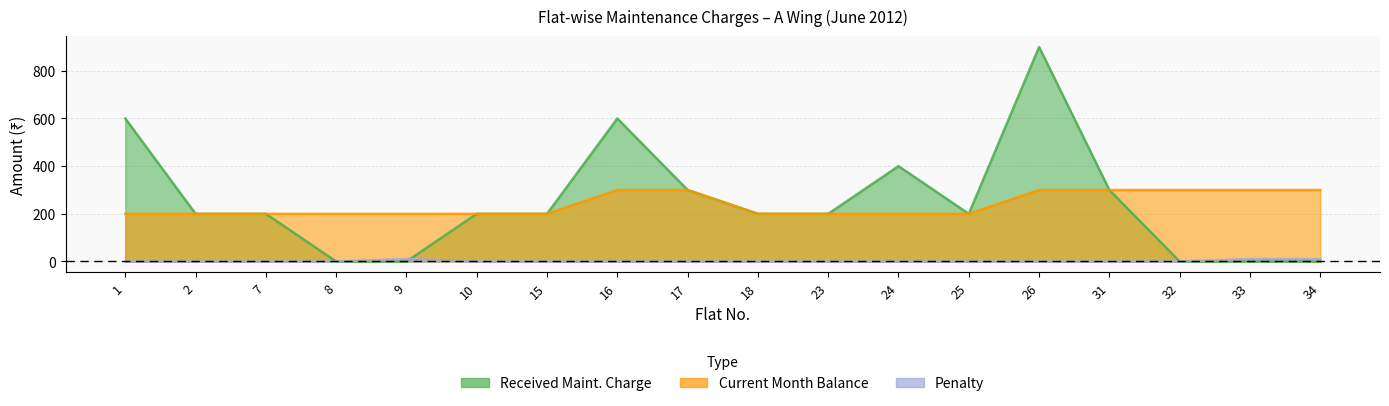

At how many categories does at least one series exceed 370?

4